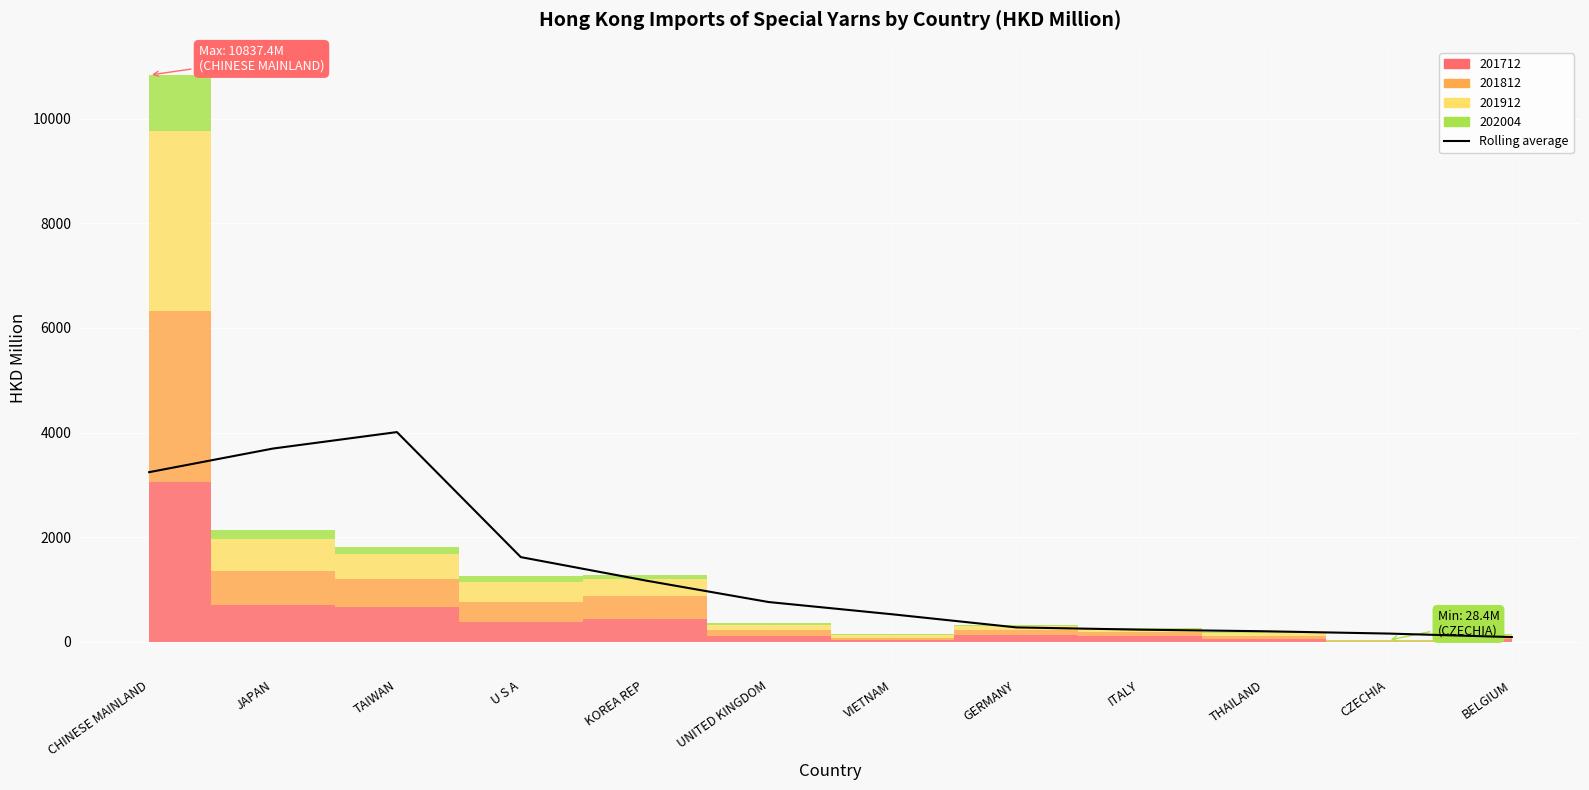

How many data points are above 757?

6